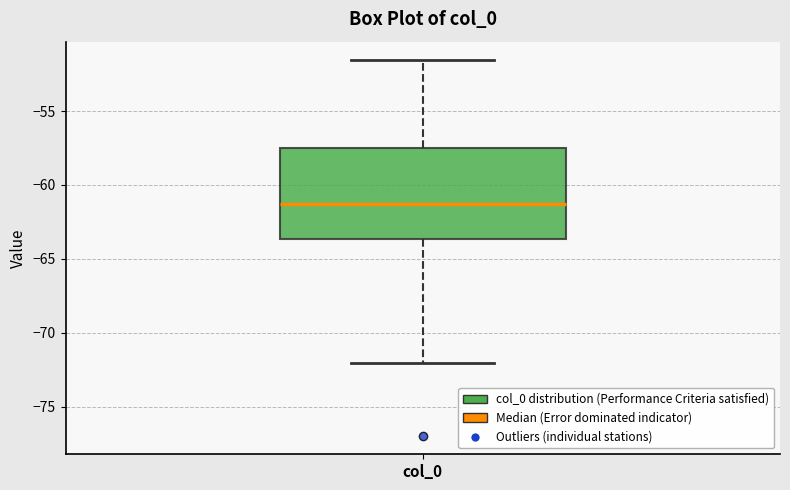

Read this box plot against the y-axis: the position of the median line, the range covered by the box, and the ends of both whiskers. The values are not printed on the chart, so give them approximately, as read against the axis.

median -61.5, box -63.5 to -57.5, whiskers -72.0 to -51.5